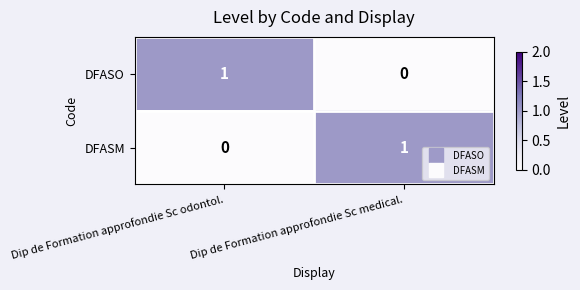

Which category has the highest value in the DFASM series?

Dip de Formation approfondie Sc medical.